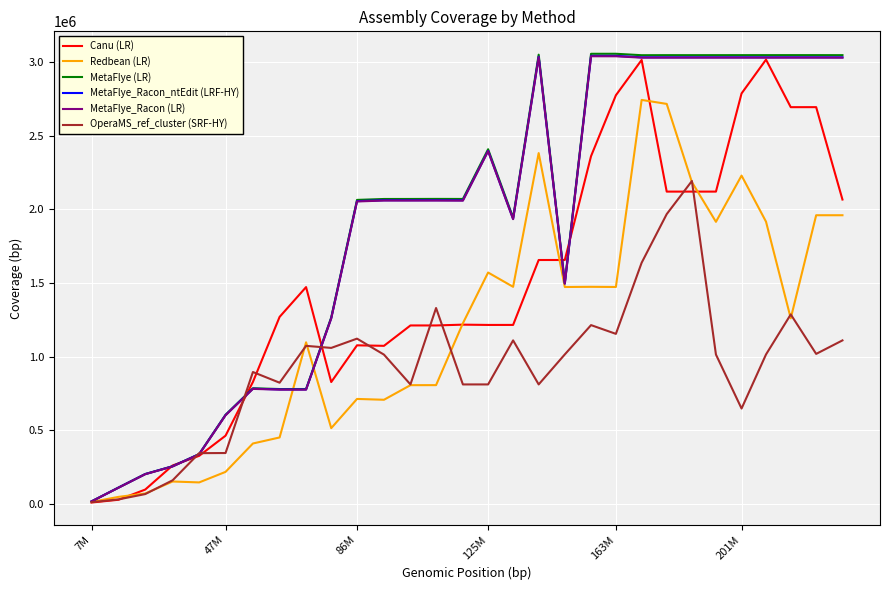

Which series ends up on top after the final intersection of MetaFlye_Racon (LR) and Canu (LR)?

MetaFlye_Racon (LR)